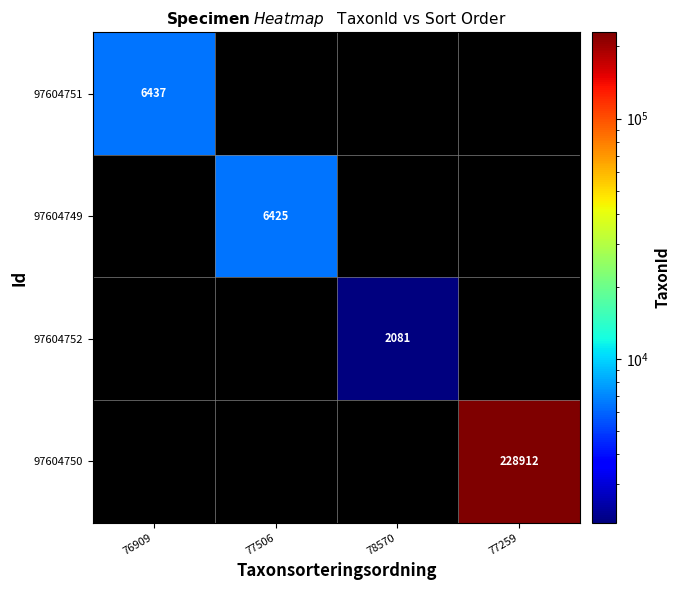

How many distinct data groups are displayed?

4